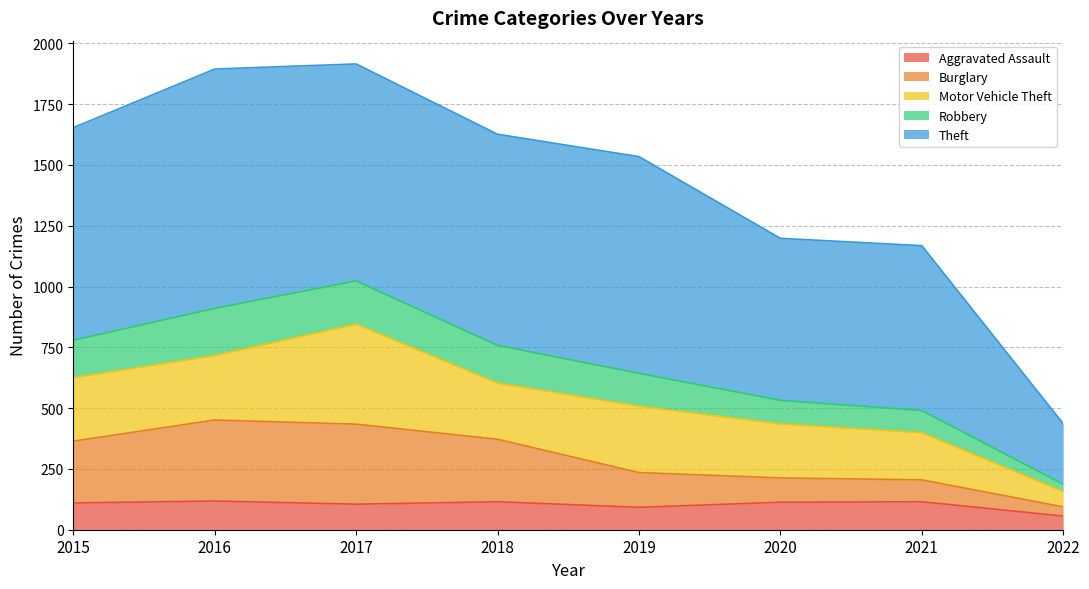

What is the sum of the Aggravated Assault values at 2015 and 2016?

228